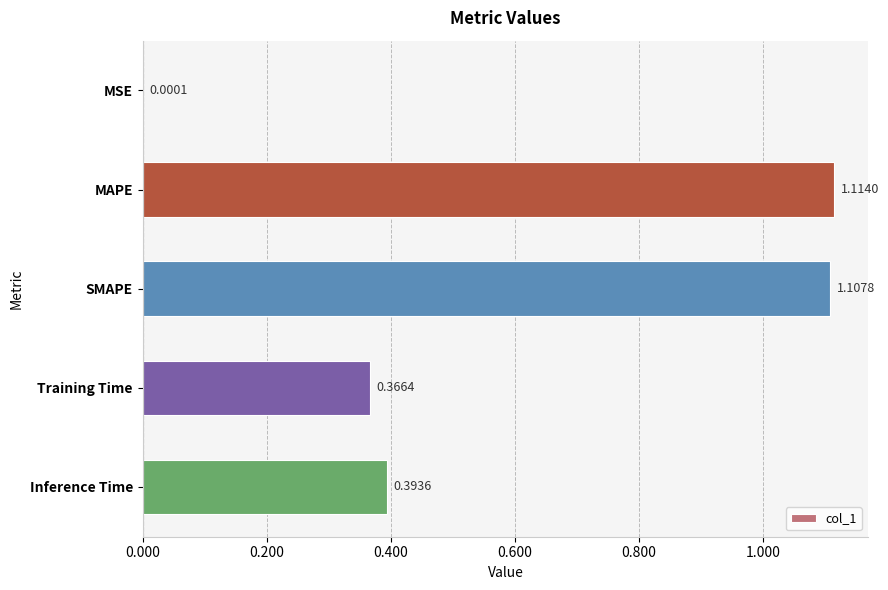

What is the sum of all values?

3.0